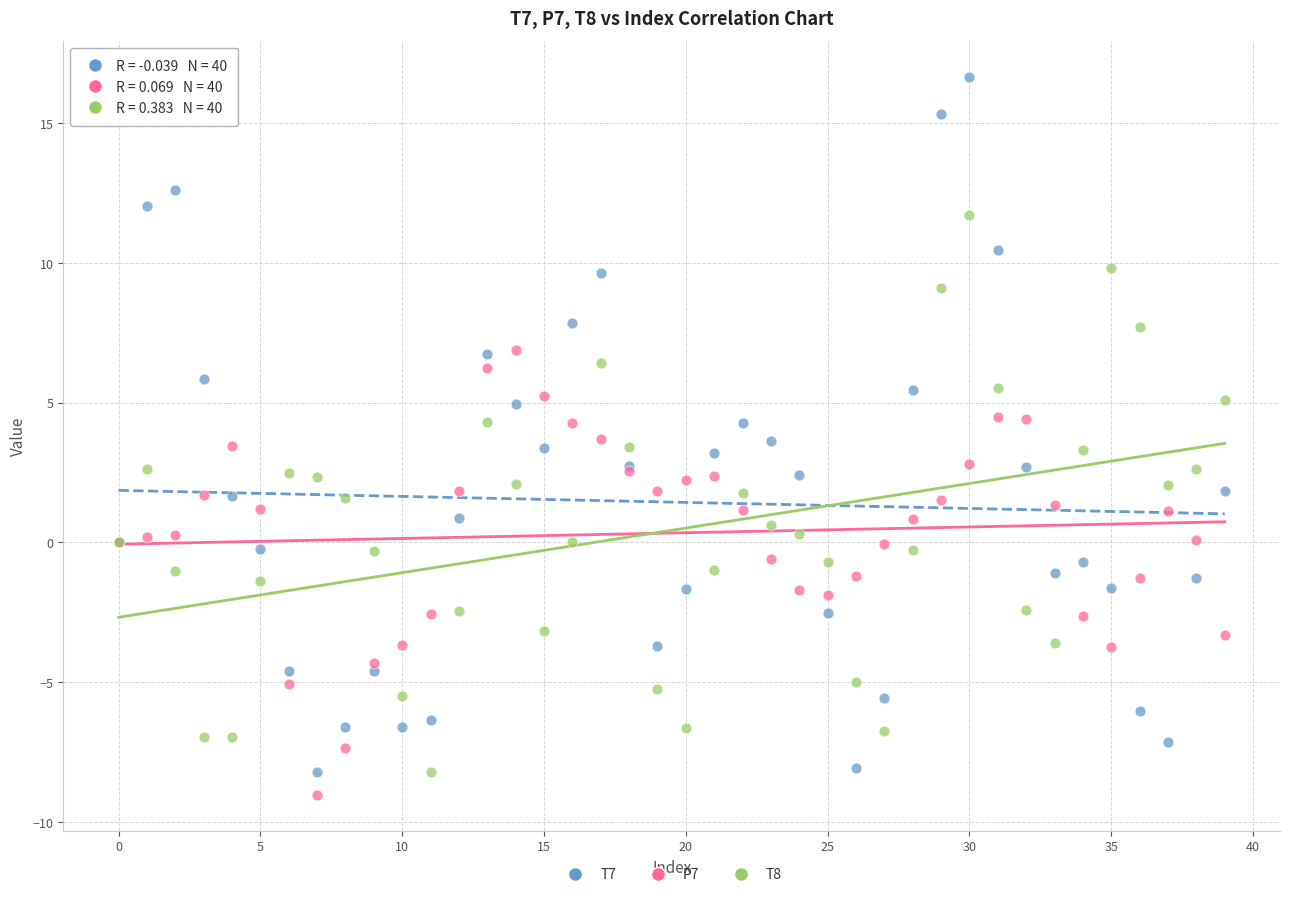

Which series contains the lowest Y value?

P7